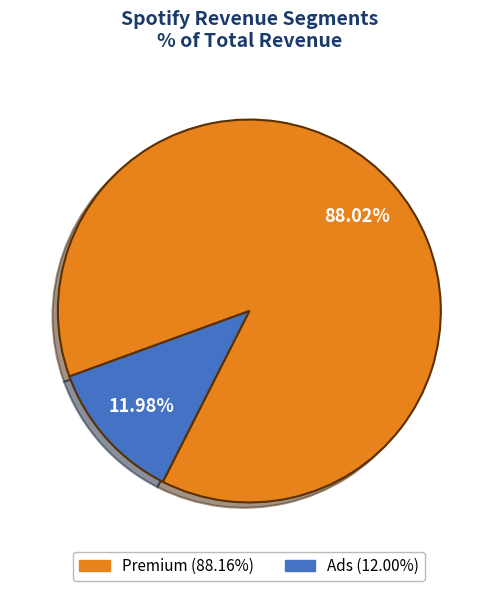

Which has a higher value, Ads or Premium?

Premium